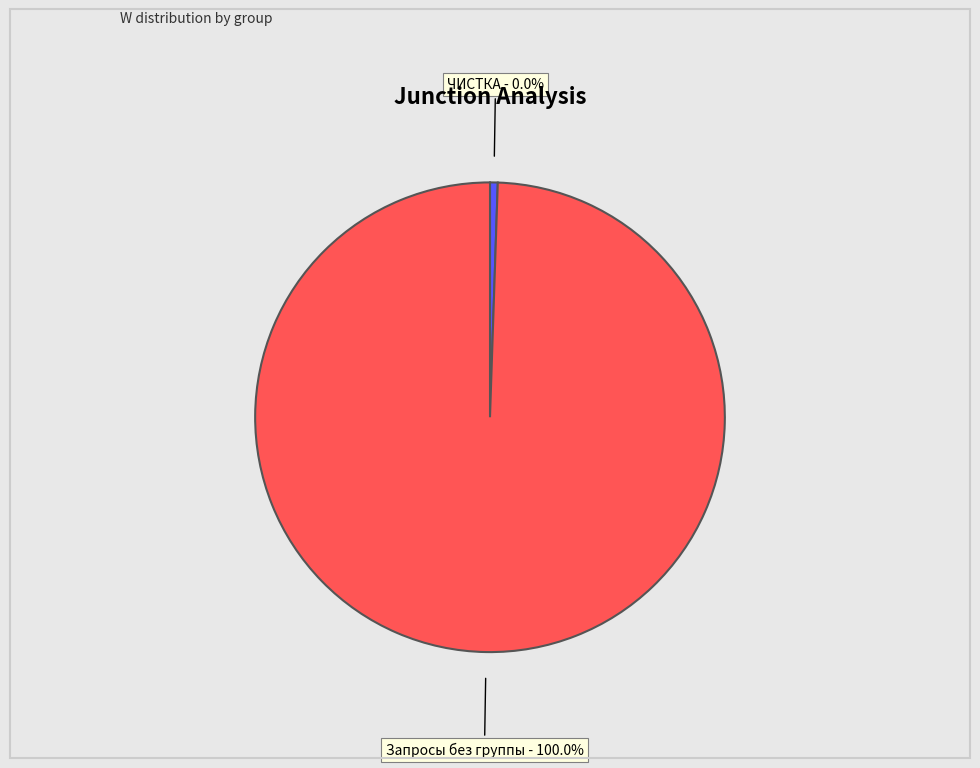

Do Запросы без группы and ЧИСТКА: частота W < 1 together represent more than half of the pie?

No